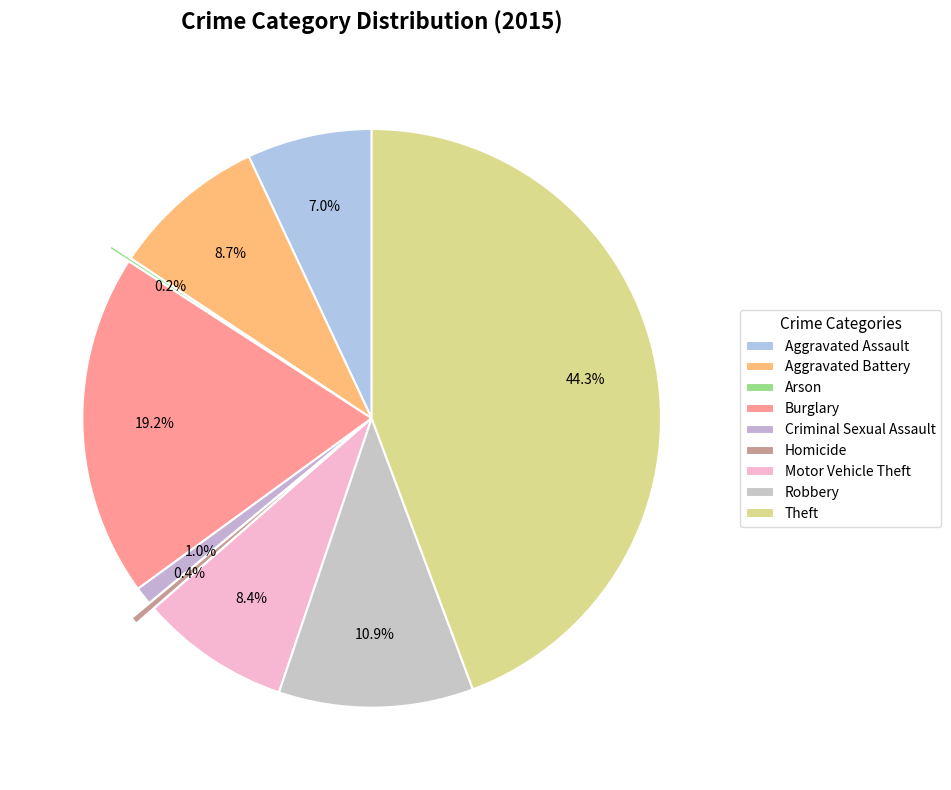

Does Criminal Sexual Assault account for over 50% of the chart?

No